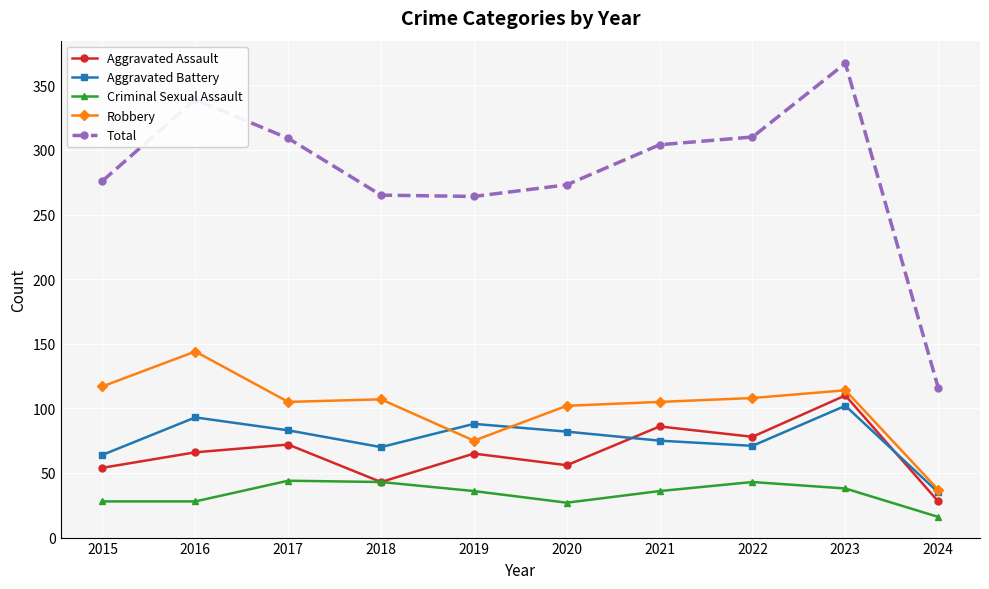

Read the Aggravated Battery value at 2017, to the nearest 5.

85